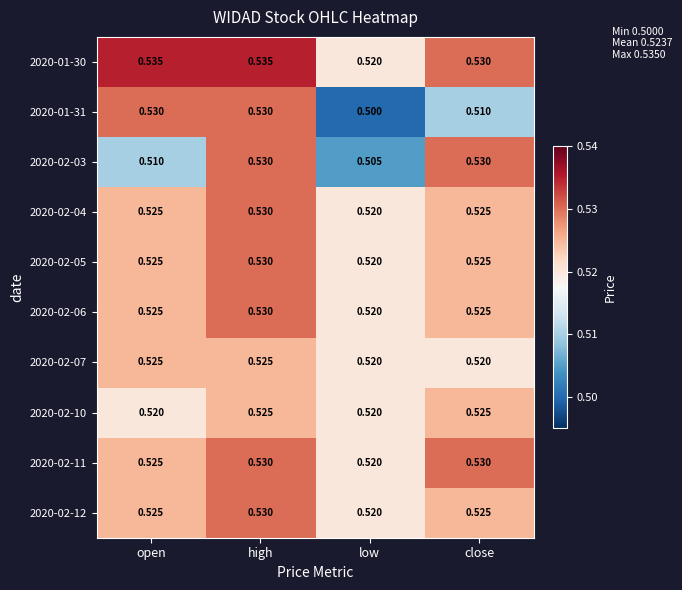

Which label corresponds to the smallest value in the chart?

low